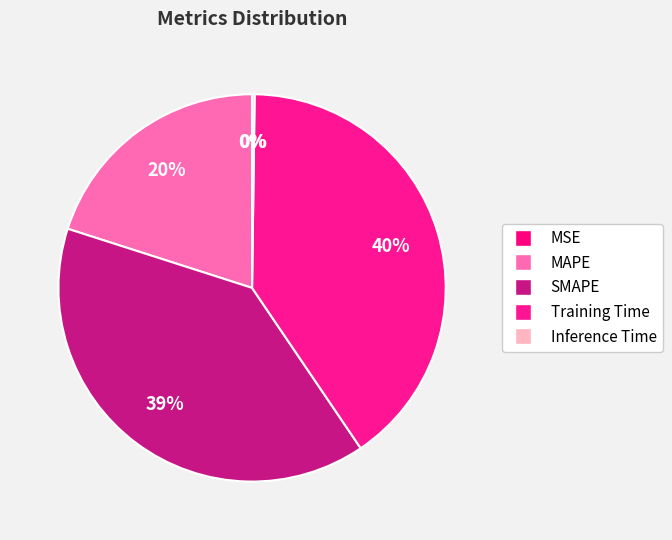

Between Training Time and Inference Time, which is larger?

Training Time